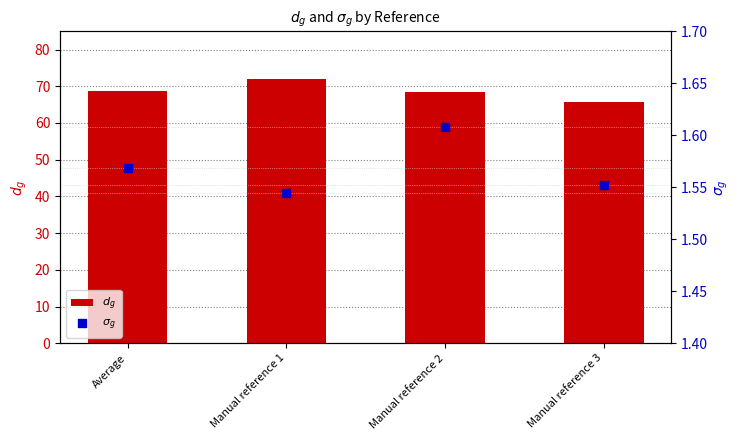

What is the total value across all series at Manual reference 1?

73.5